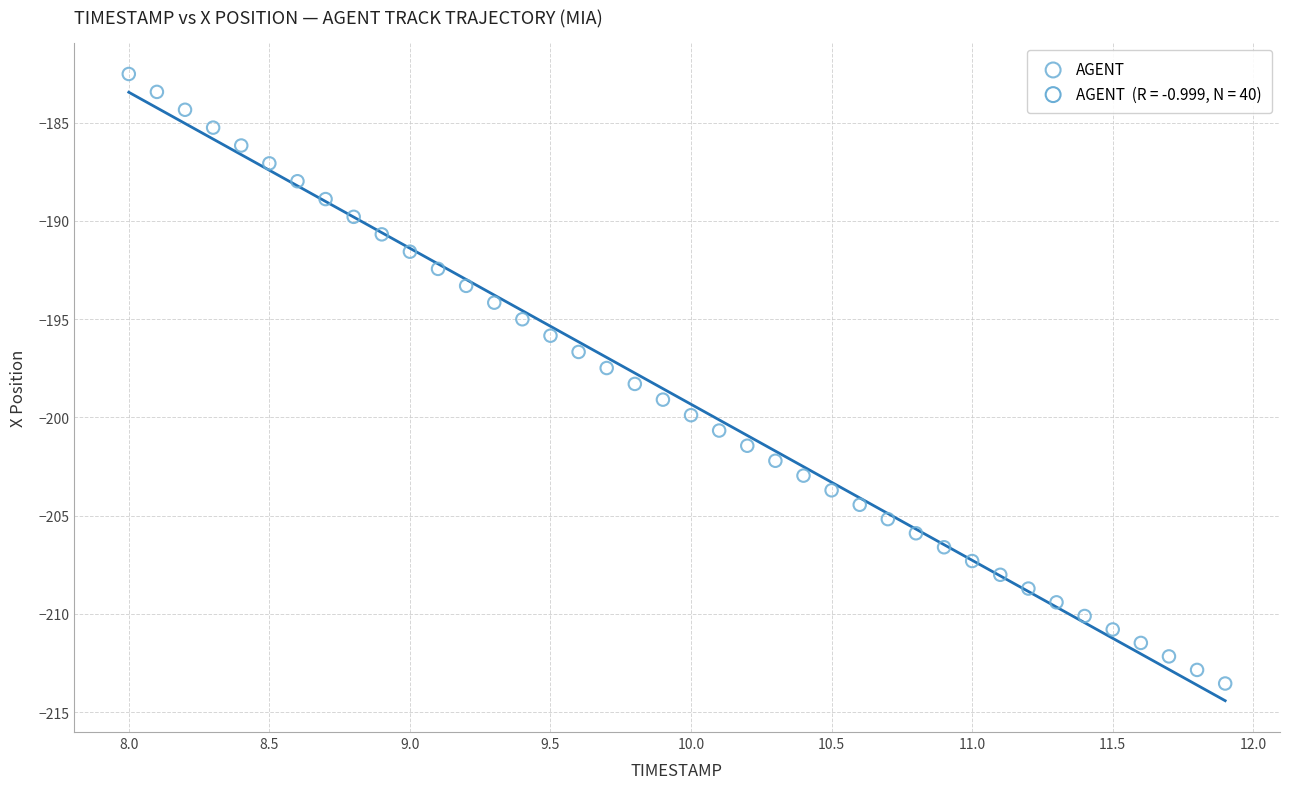

What is the range of Y values (max minus min)?

31.0